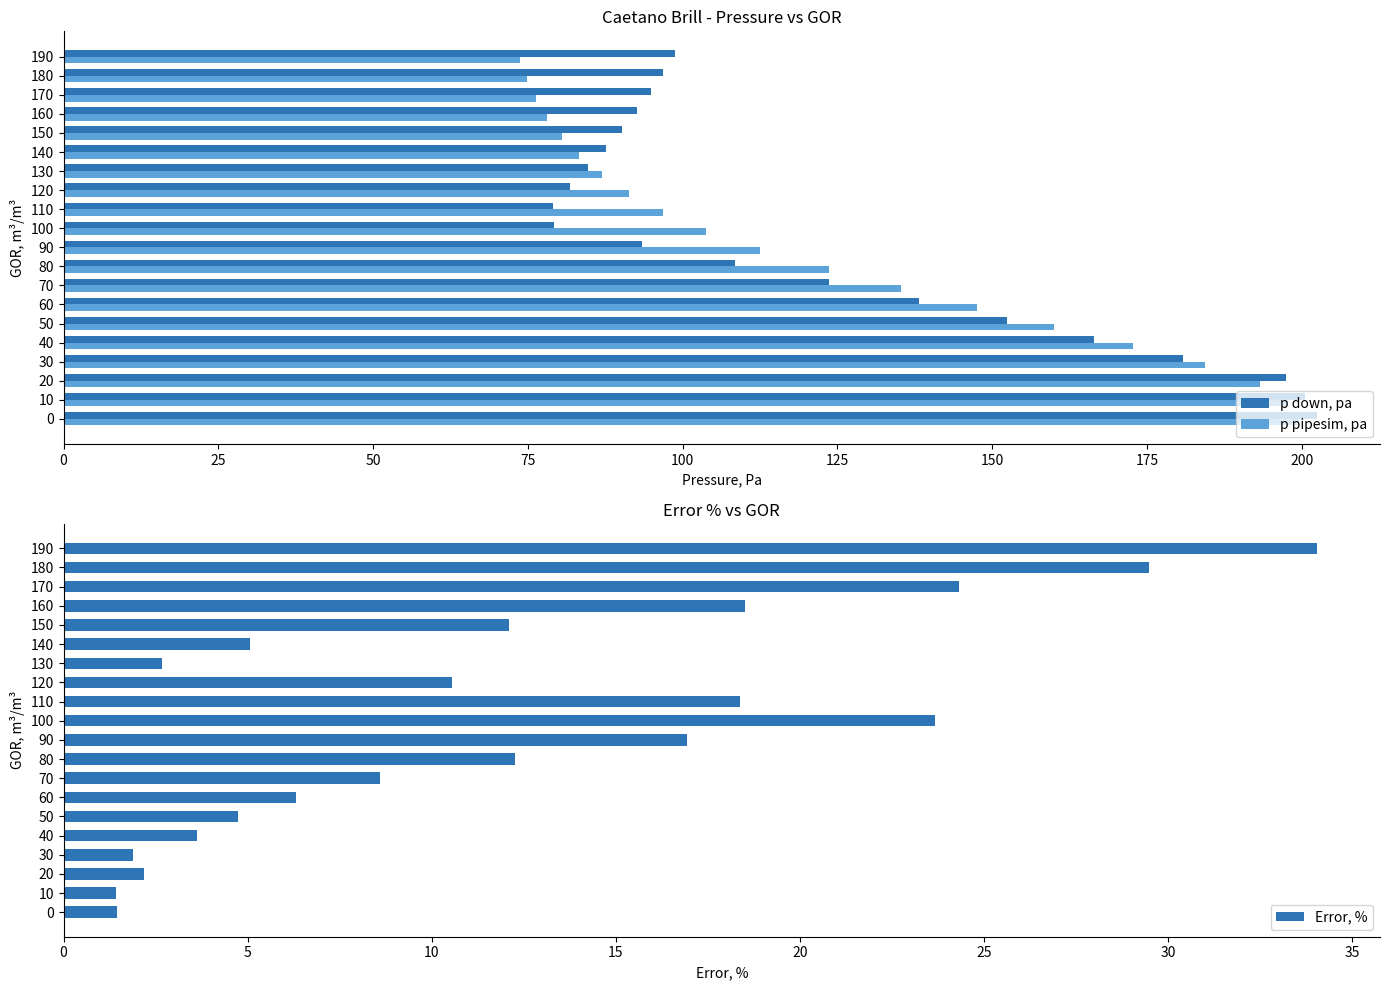

Are the bars horizontal?

Yes